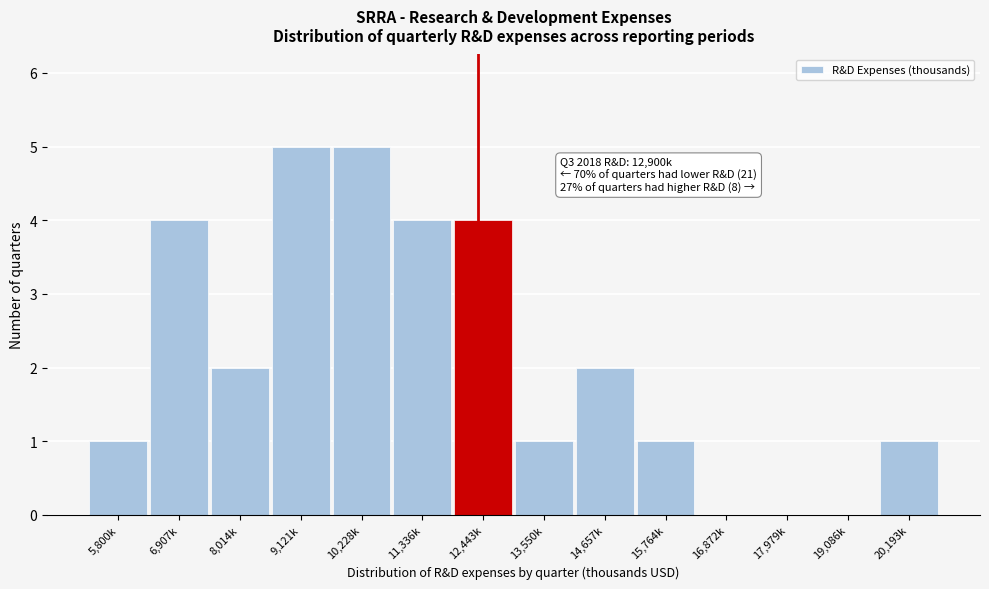

Reading left to right, list all the values displayed in this chart.

5,800k=1	6,907k=4	8,014k=2	9,121k=5	10,228k=5	11,336k=4	12,443k=4	13,550k=1	14,657k=2	15,764k=1	16,872k=0	17,979k=0	19,086k=0	20,193k=1